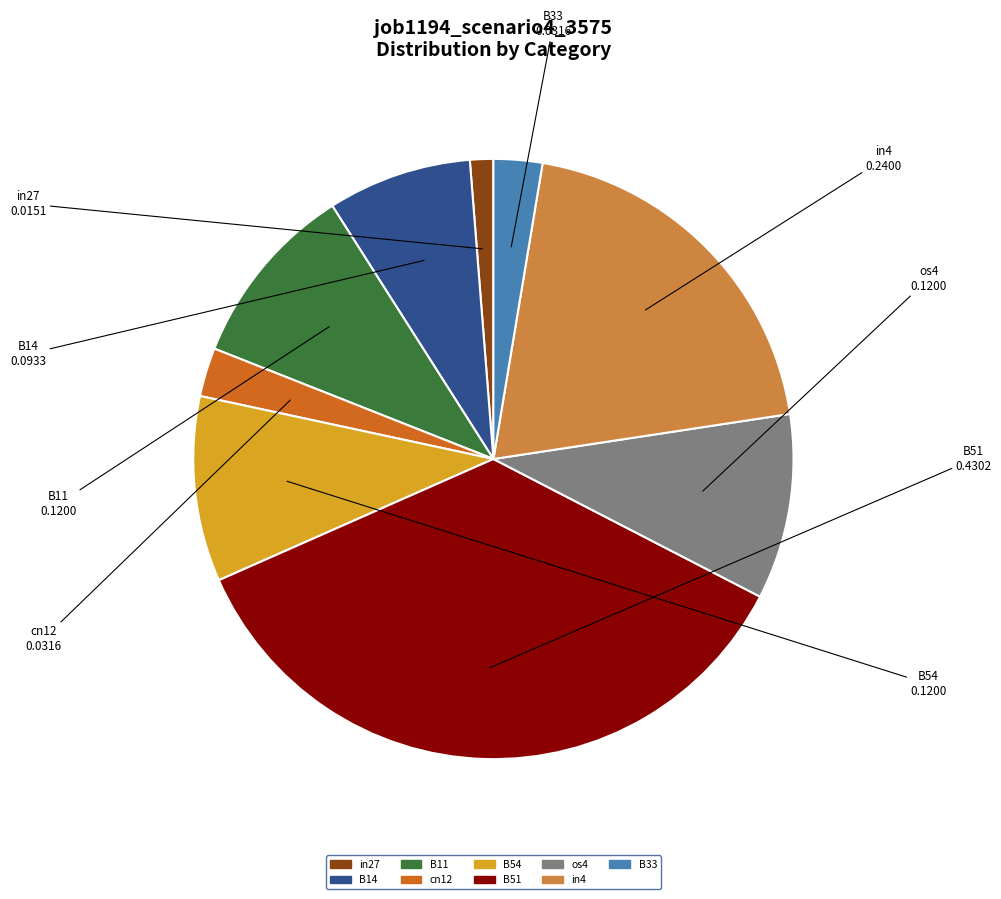

Does any single category account for the majority?

No